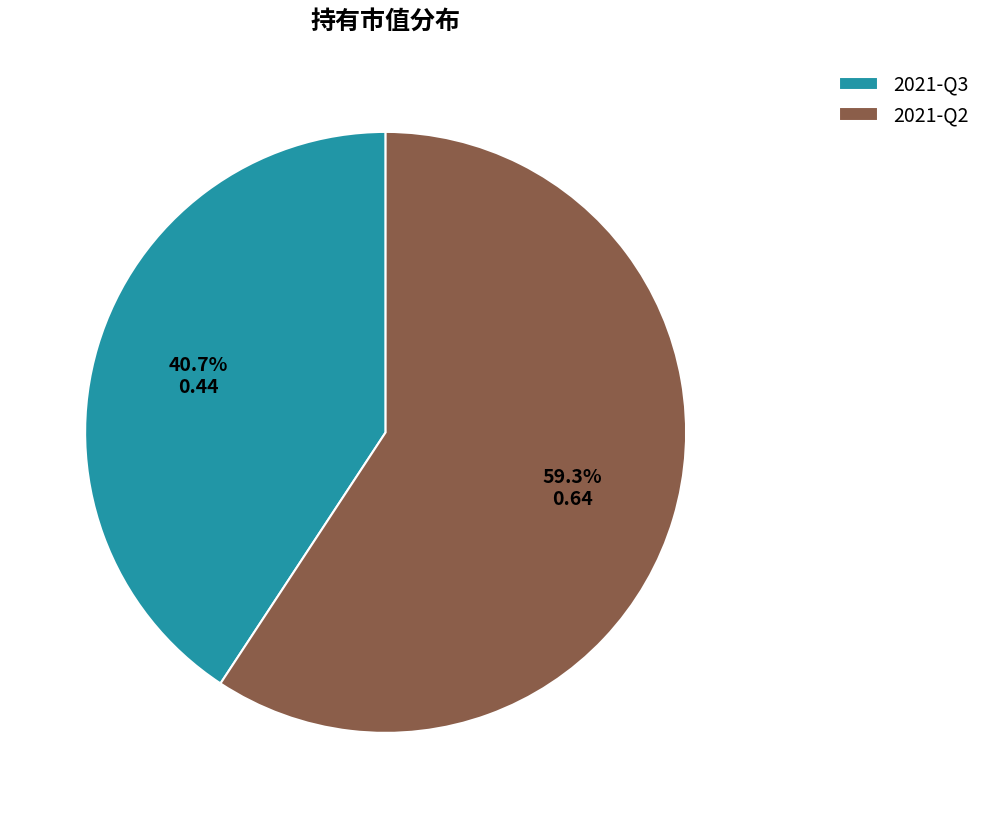

Is there a majority slice in this chart?

Yes